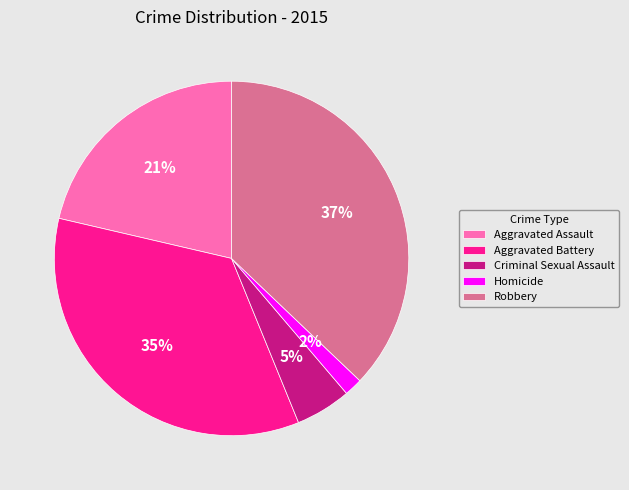

Does any single category account for the majority?

No